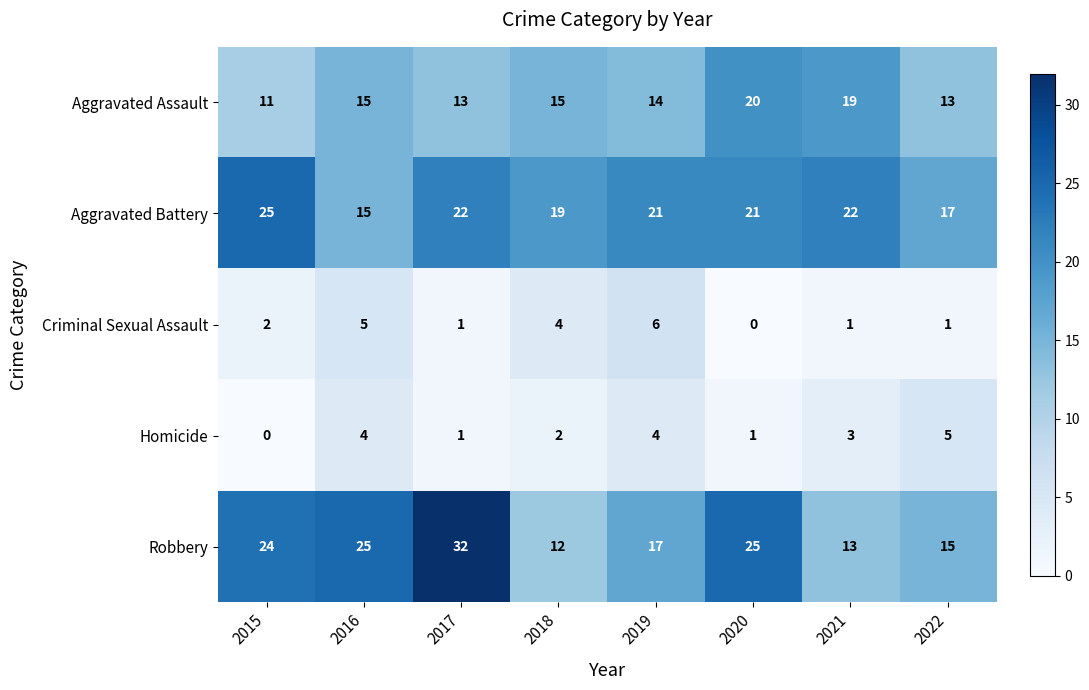

Count the number of data series in this chart.

5